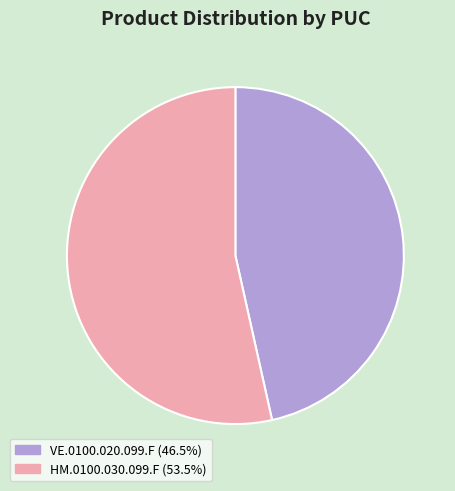

Is the sum of VE.0100.020.099.F (46.5%) and HM.0100.030.099.F (53.5%) greater than half?

Yes